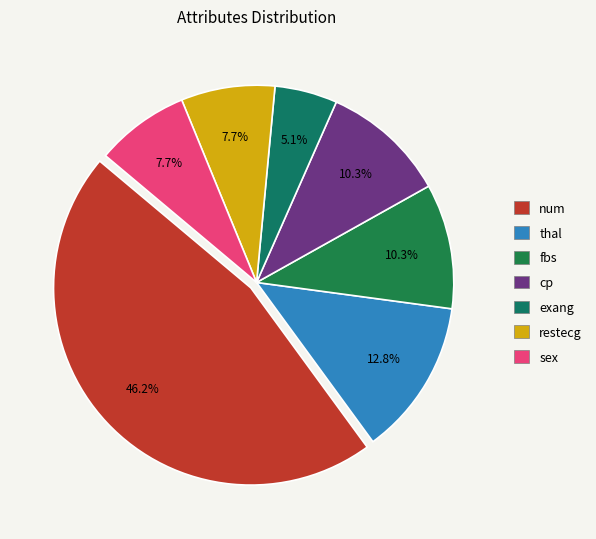

What is the ratio of the value at num to the value at cp?

4.5